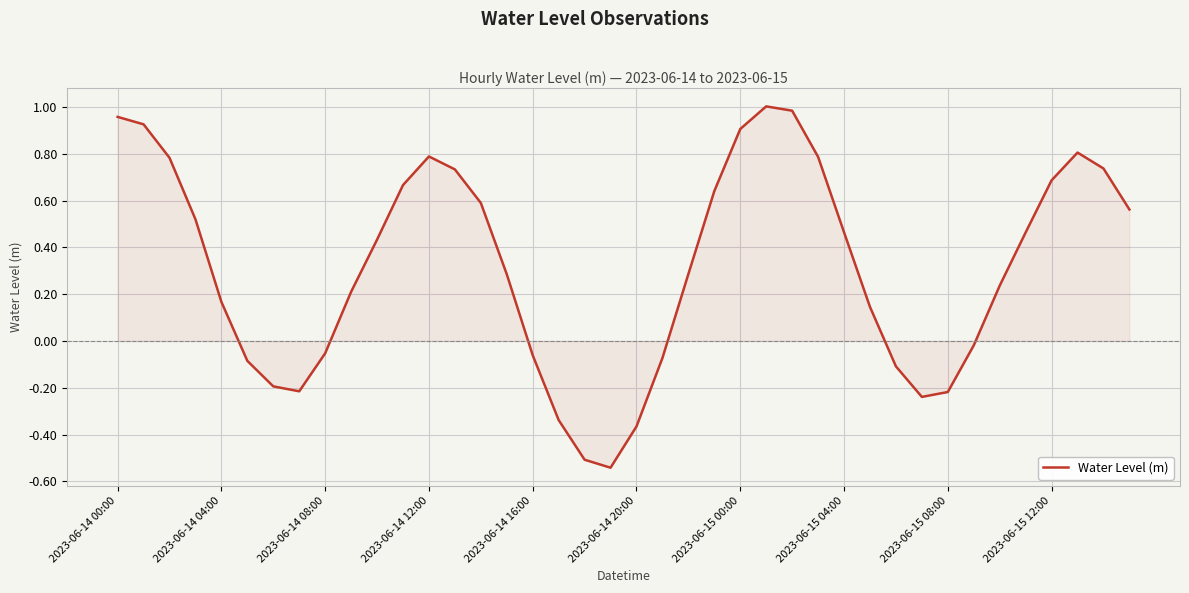

How many lines are shown in the chart?

1